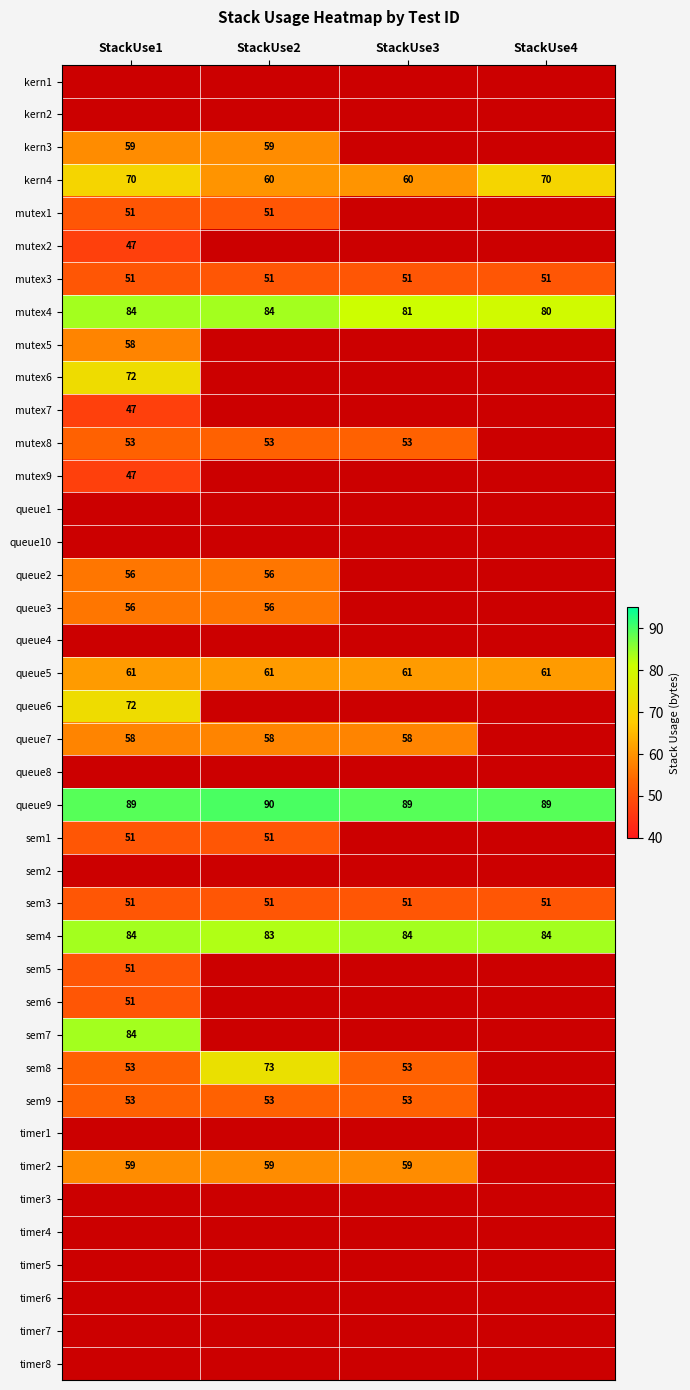

What is the maximum value shown in the chart?

90.0